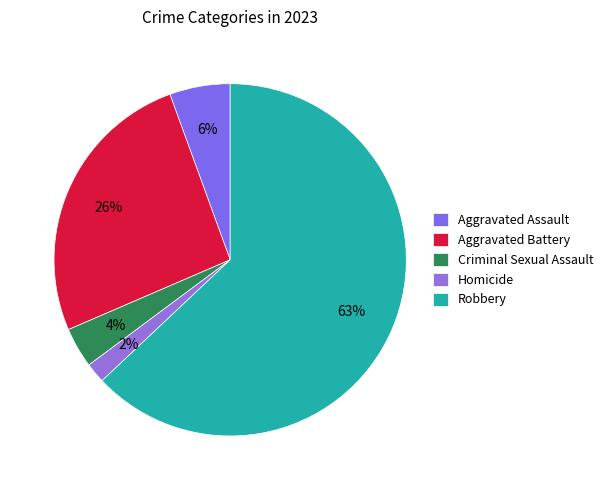

Rank the categories by value from highest to lowest.

Robbery, Aggravated Battery, Aggravated Assault, Criminal Sexual Assault, Homicide